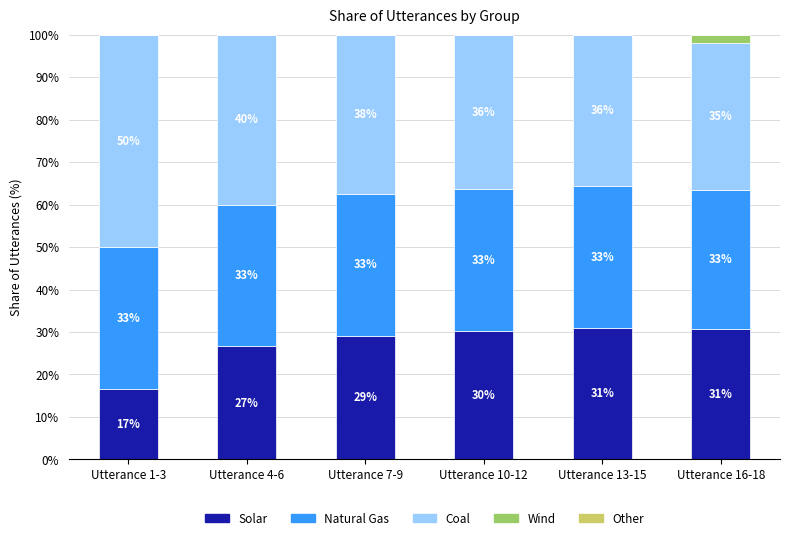

What is the difference between the maximum and minimum values in the Coal series?

15.4